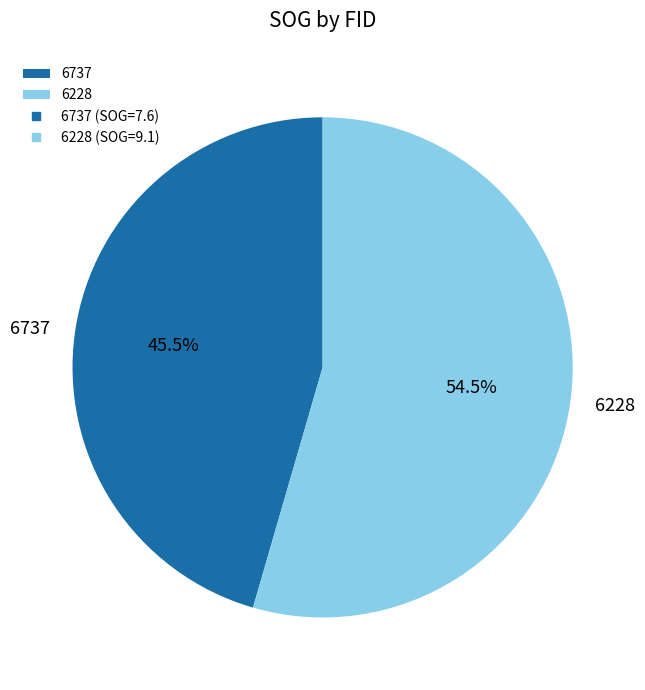

How many segments does this pie chart have?

2